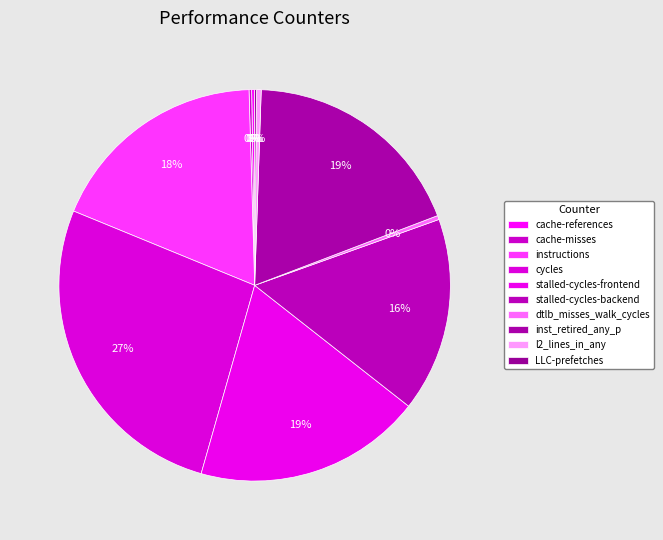

To the nearest percent, what is the difference between the cache-references and stalled-cycles-frontend slice percentages?

19%